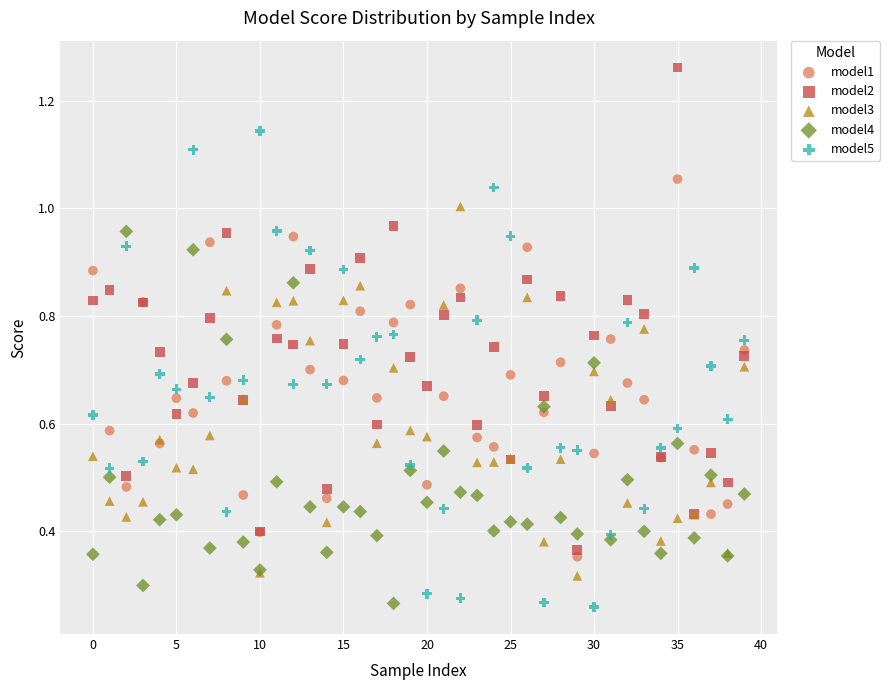

Which series has the widest spread of Y values?

model2